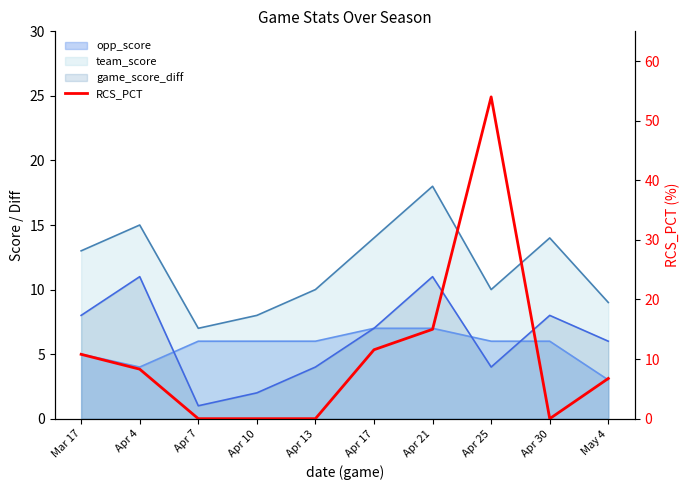

How many positive values are there?

6